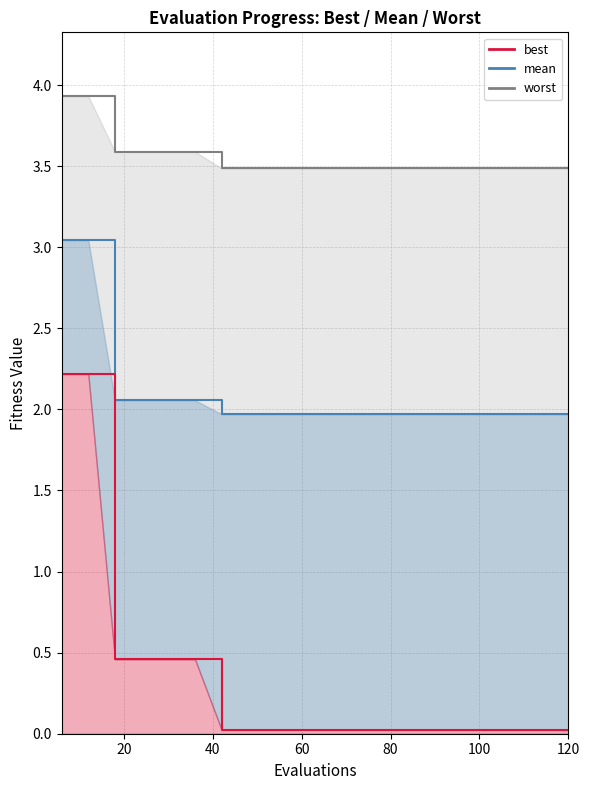

At which label does worst reach its peak?

6